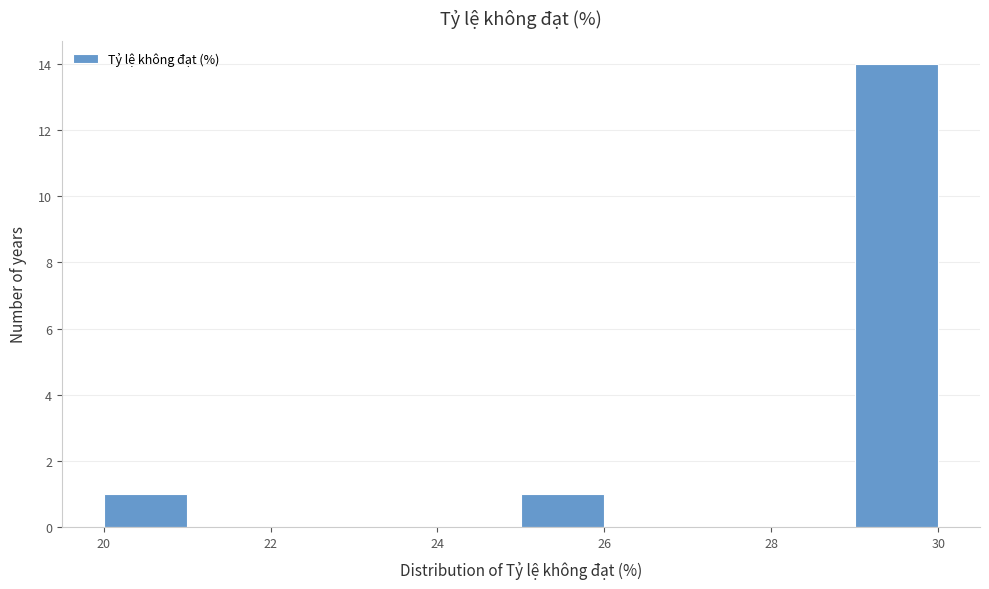

What is the height of the bar covering 25 to 26 on the x-axis? The values are not printed on the chart, so give them approximately, as read against the axis.

1